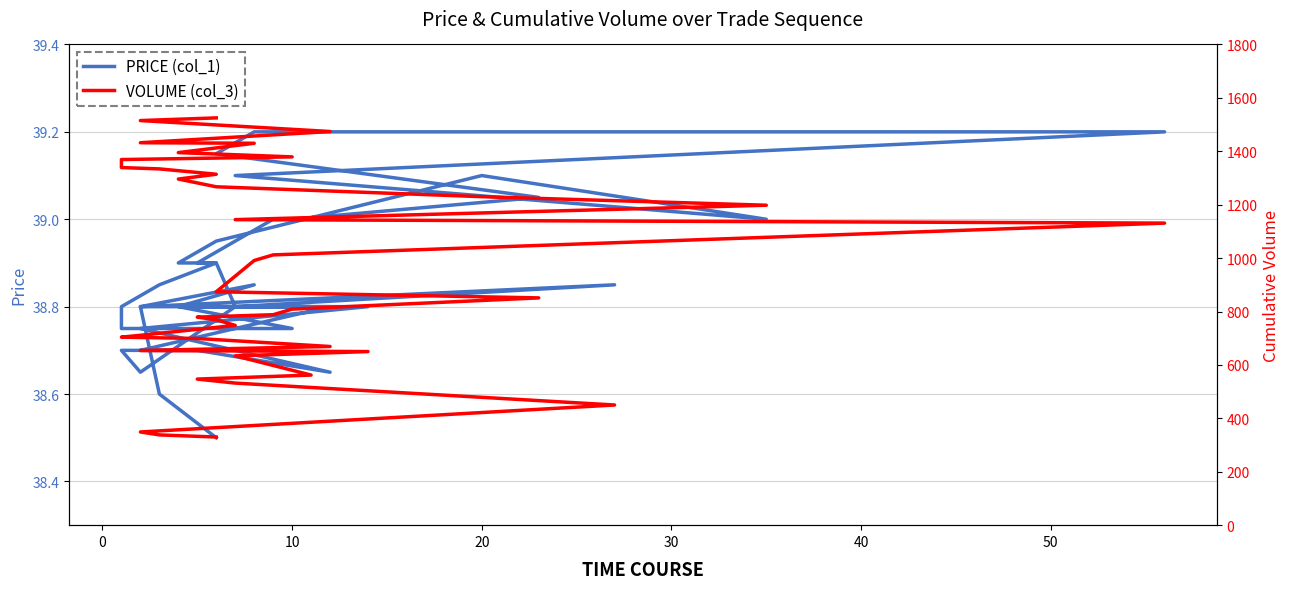

Where is the first local maximum for PRICE (col_1)?

20